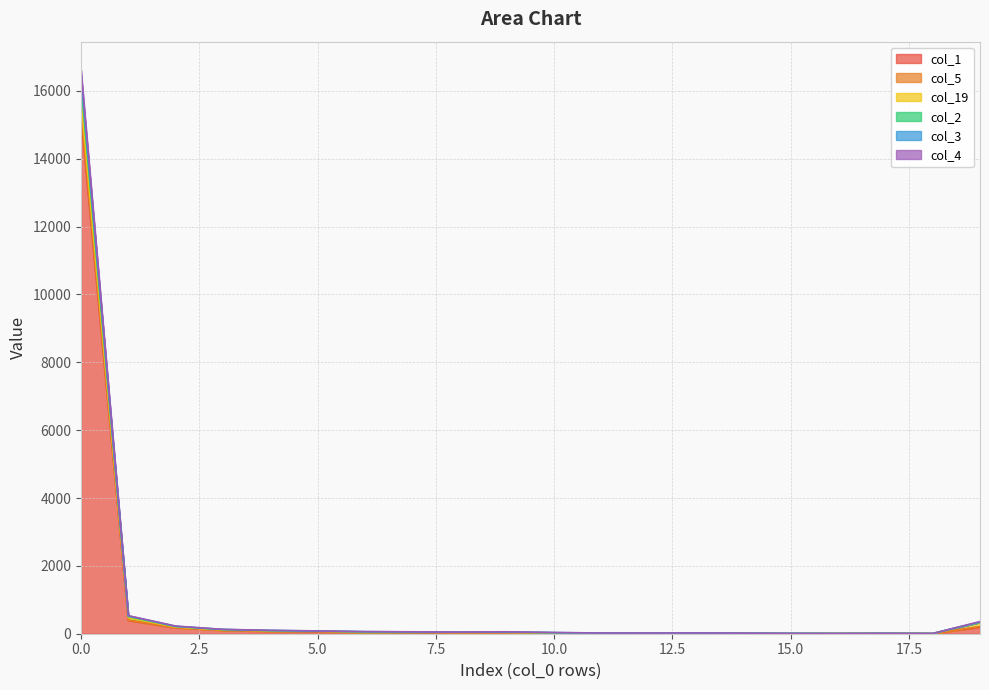

What is the maximum value for col_2?

16467